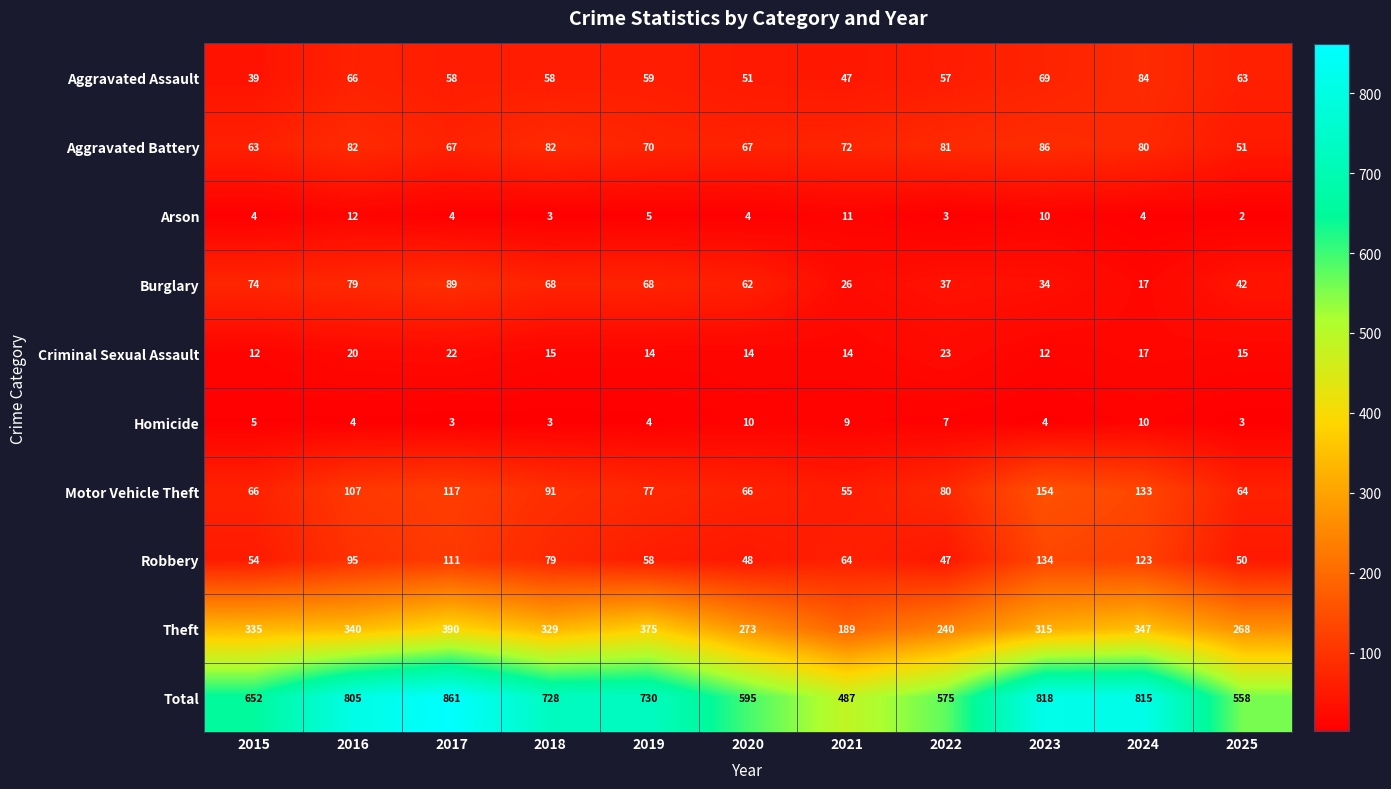

What is the sum of all Total values?

7624